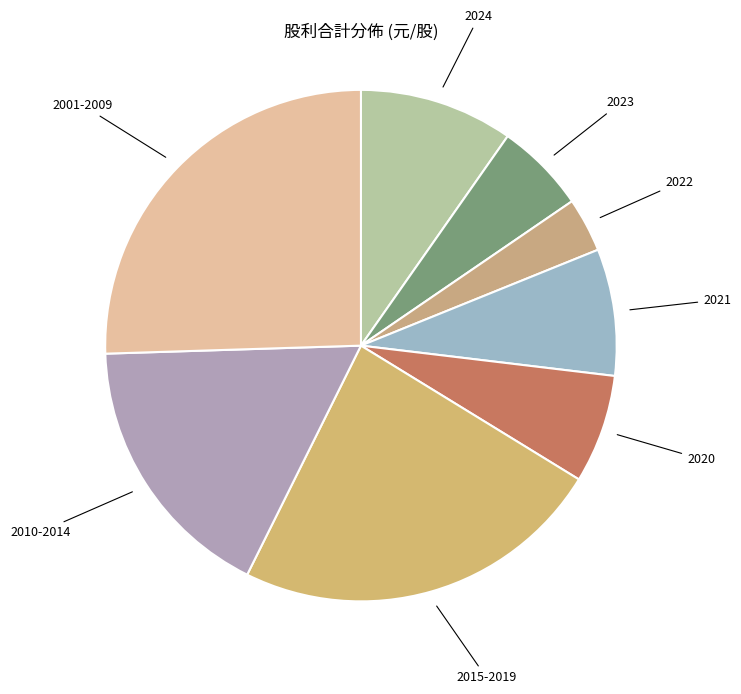

Is there a majority slice in this chart?

No